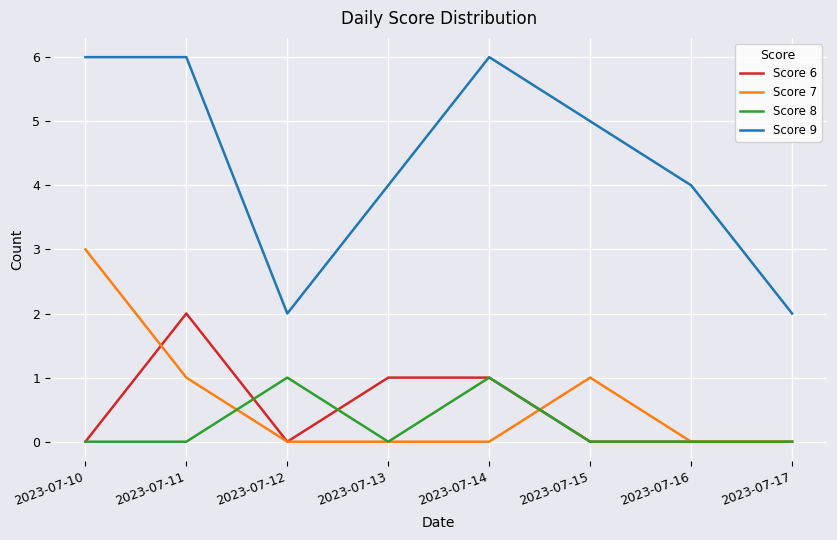

Rank the series by their maximum value, from lowest to highest.

Score 8, Score 6, Score 7, Score 9